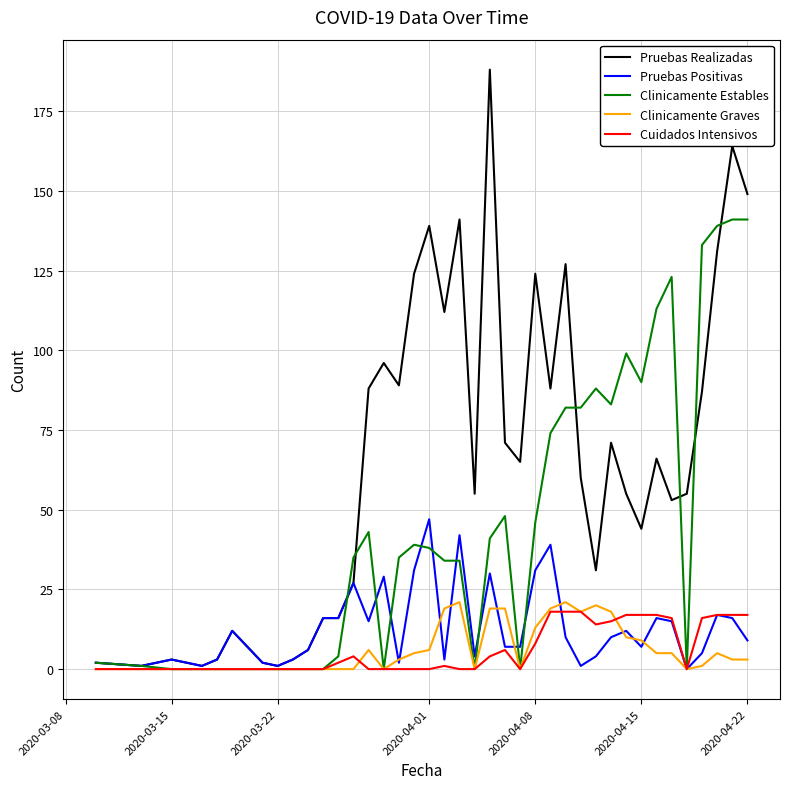

What is the sum of all Pruebas Positivas values?

504